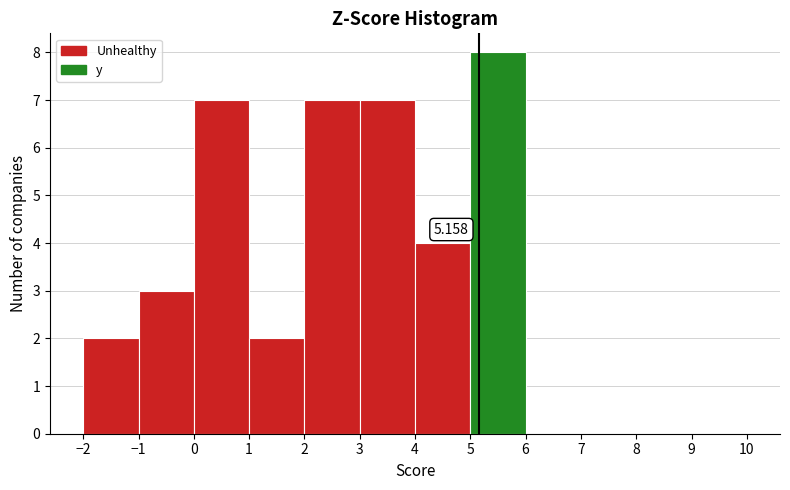

Which range on the x-axis has the tallest bar?

5 to 6